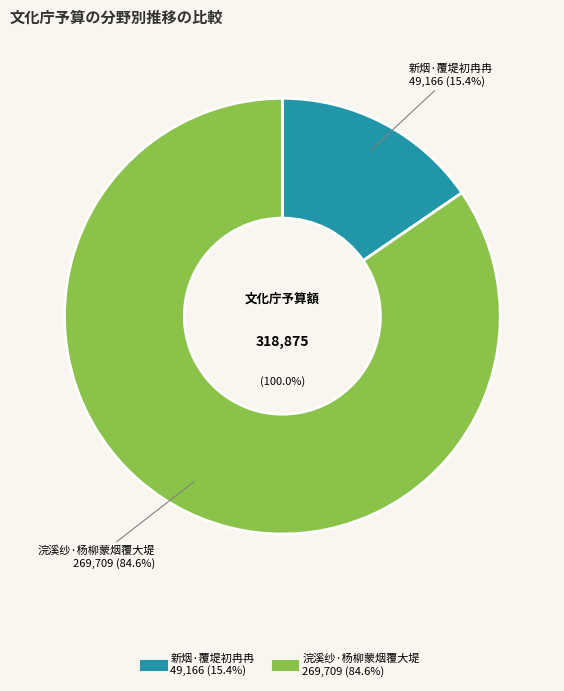

How many segments does this pie chart have?

2